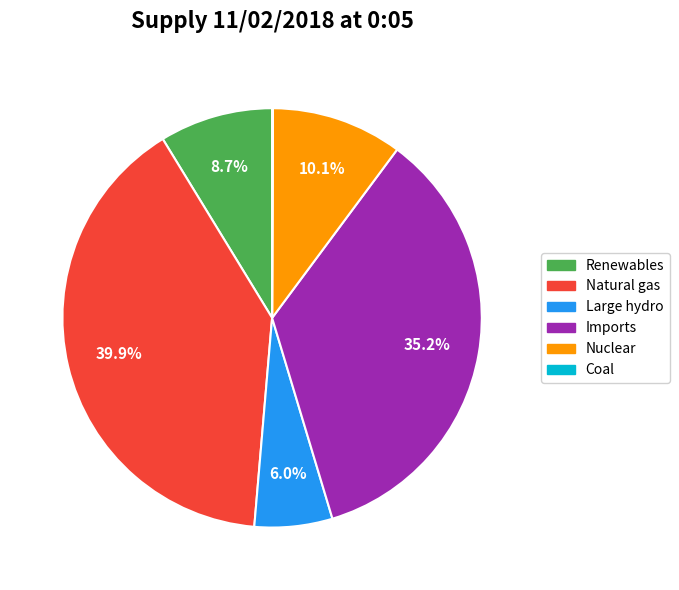

Approximately how many times larger is the value at Nuclear compared to Renewables?

1.2